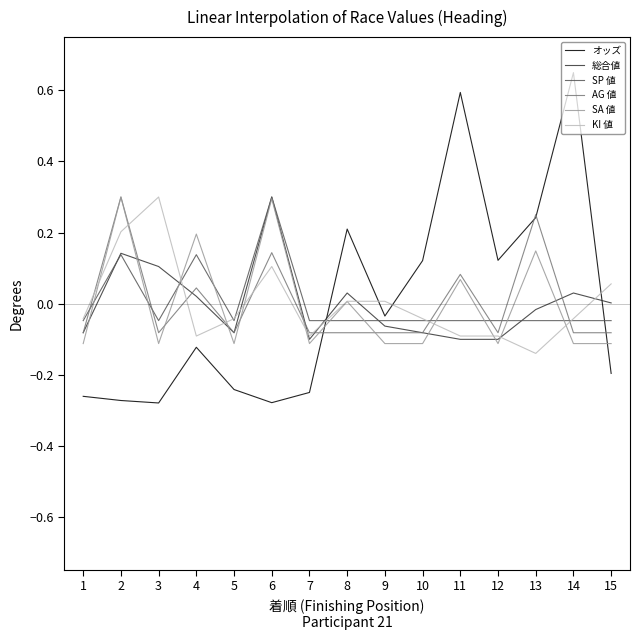

Between 4 and 12, which series saw the biggest shift?

SA 値